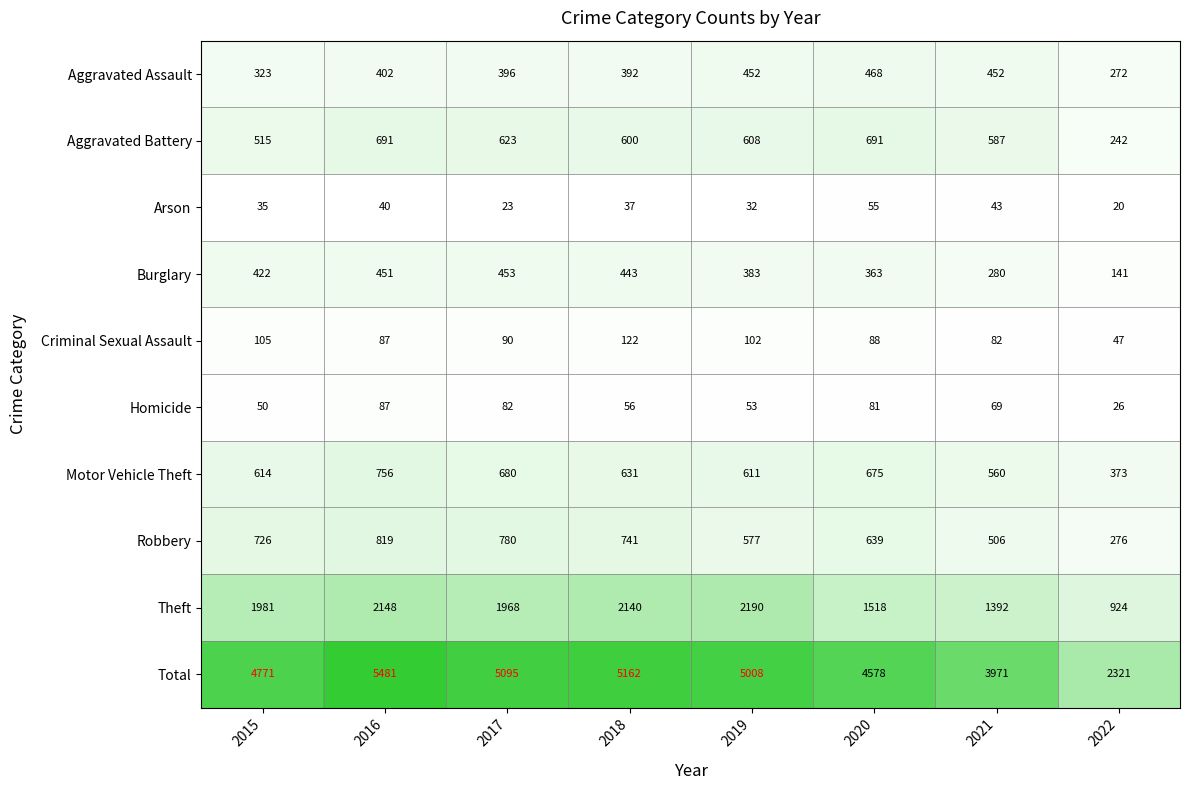

What is the difference between the Total values at 2022 and 2020?

2257